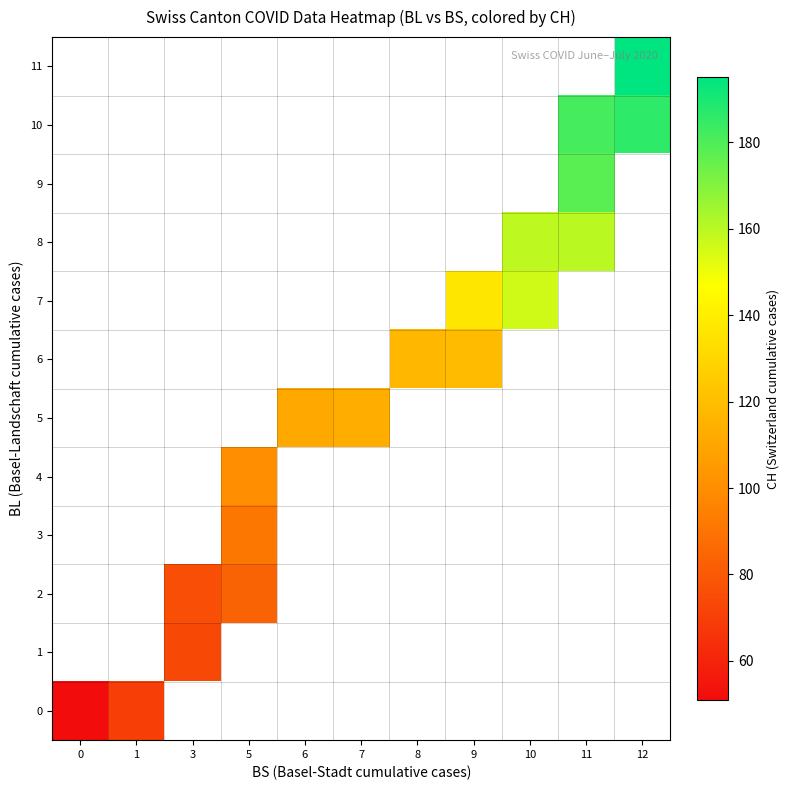

Which has a higher value, 9 or 12?

12